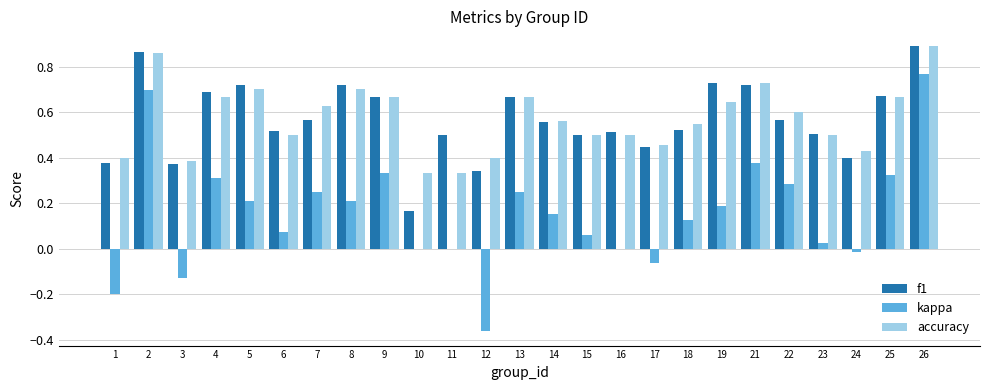

What is the sum of all f1 values?

14.2